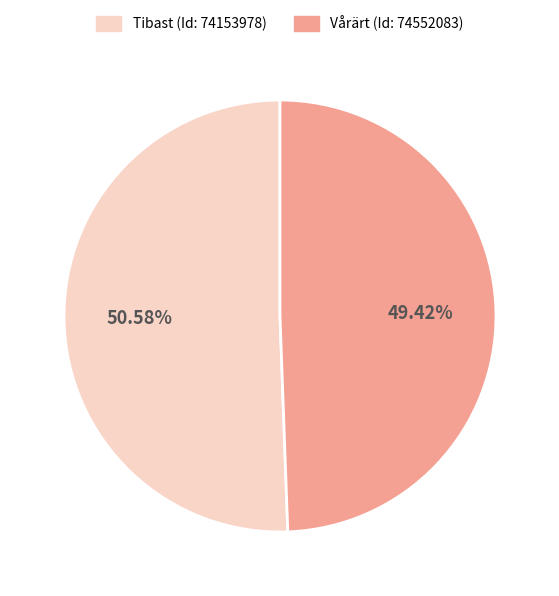

Does Tibast (Id: 74153978) represent more than half of the total?

Yes